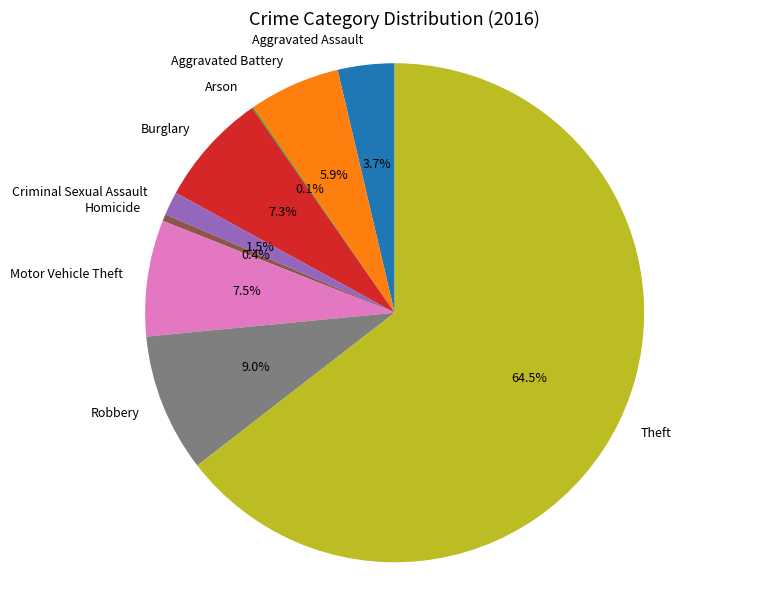

Between Burglary and Theft, which is larger?

Theft